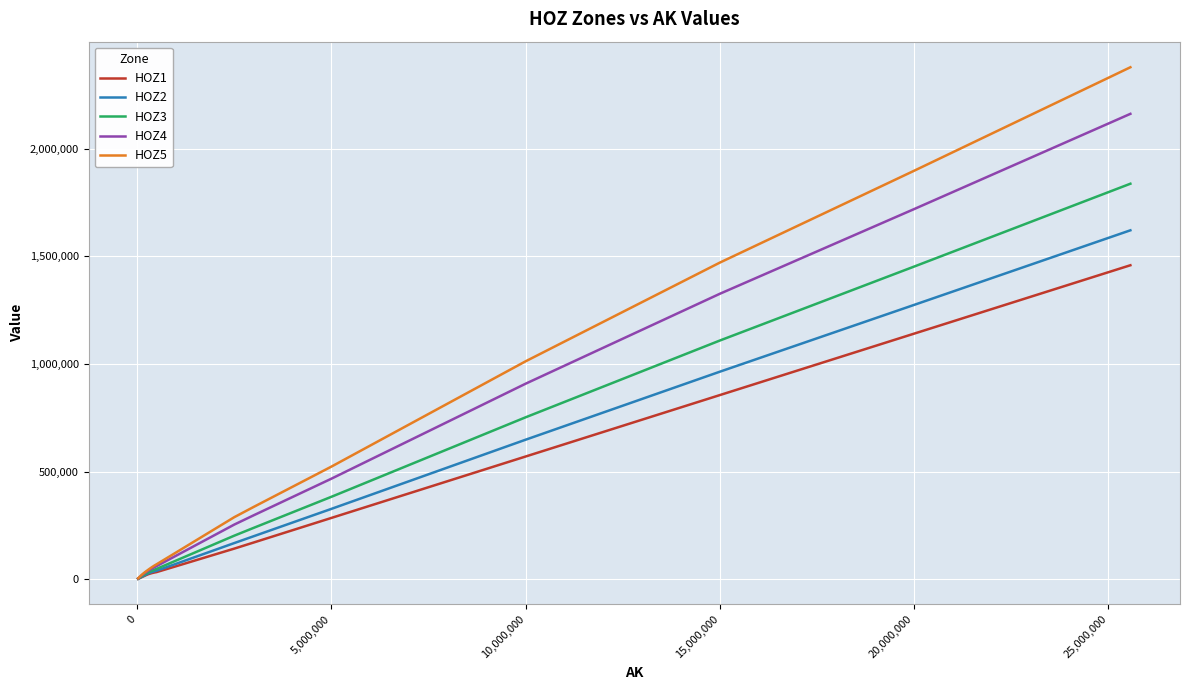

What is the sum of all HOZ2 values?

8164224